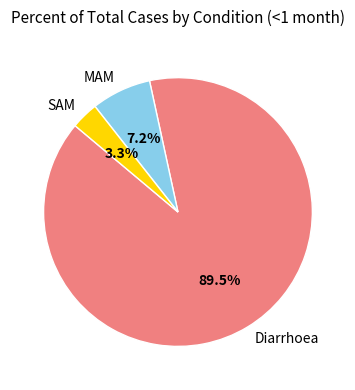

Which has a higher value, Diarrhoea or SAM?

Diarrhoea